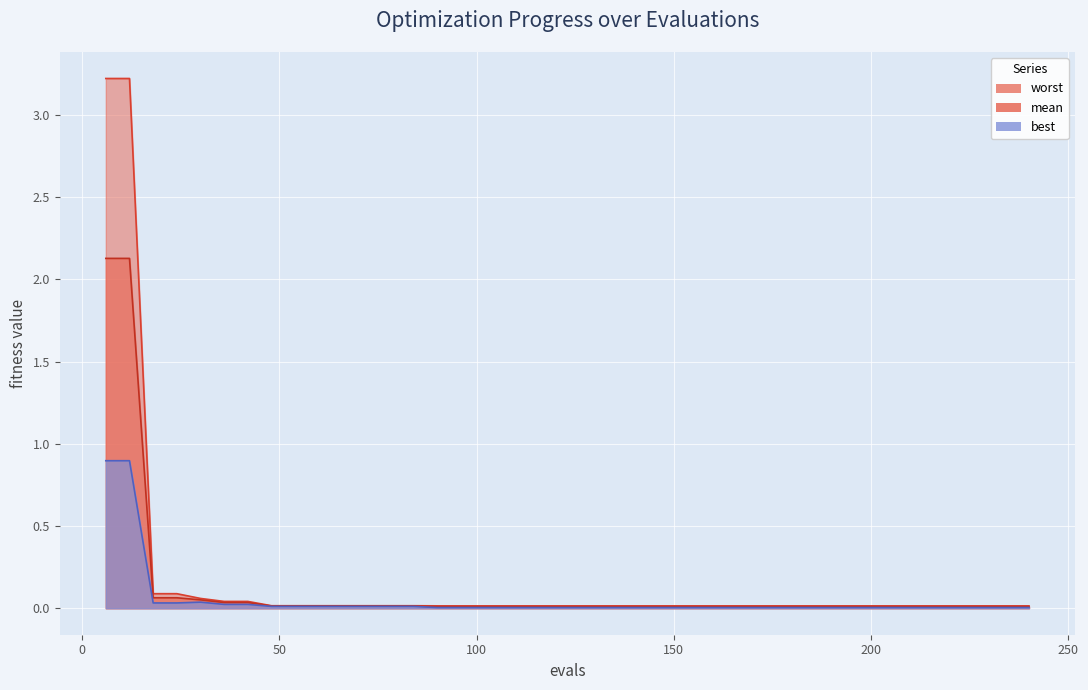

At which category is the sum across all series the highest?

6